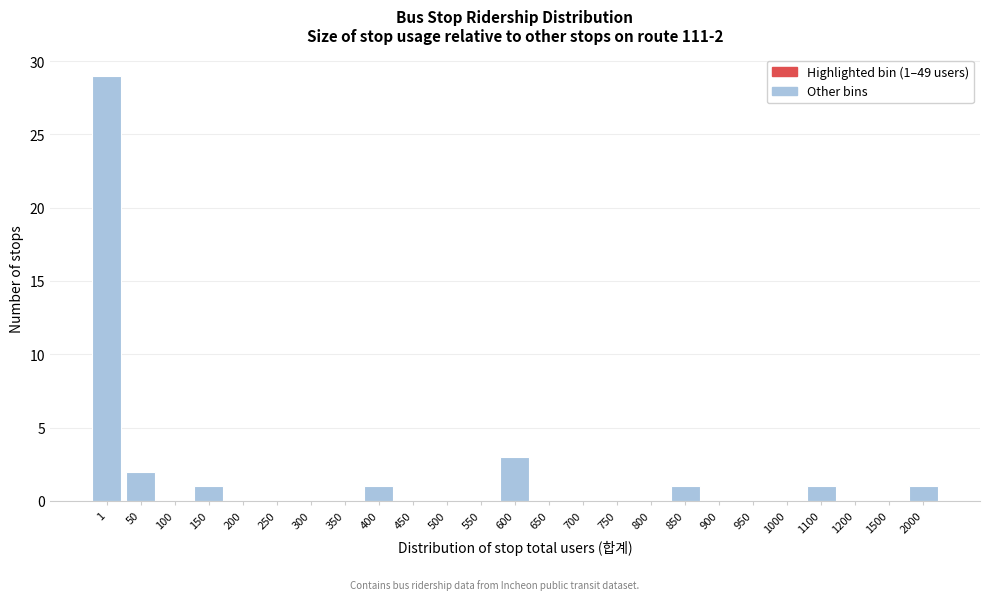

Reading left to right, what are all the values shown in this chart?

1=29	50=2	100=0	150=1	200=0	250=0	300=0	350=0	400=1	450=0	500=0	550=0	600=3	650=0	700=0	750=0	800=0	850=1	900=0	950=0	1000=0	1100=1	1200=0	1500=0	2000=1